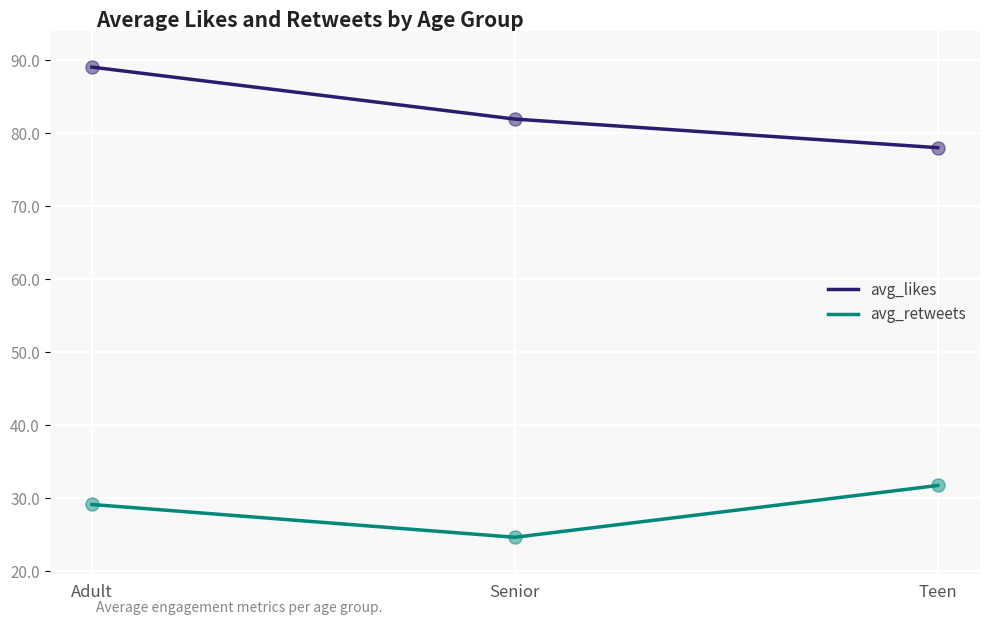

What are all the series names shown in the legend?

avg_likes, avg_retweets